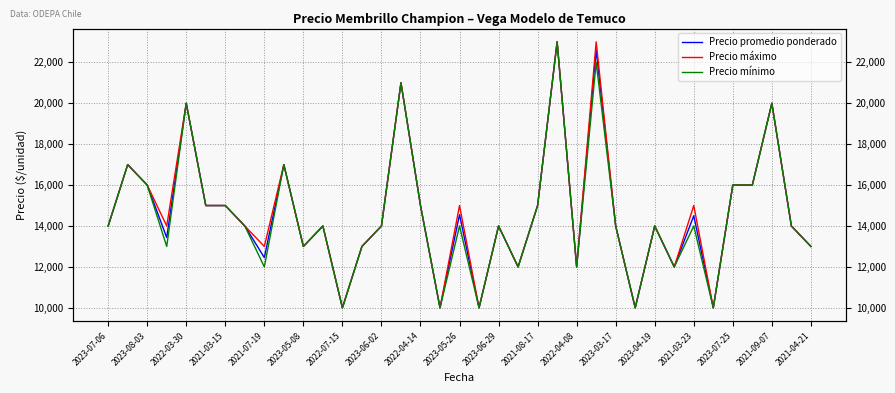

Is the value of Precio promedio ponderado at 2023-06-29 greater than the value of Precio máximo at 2023-08-03?

No